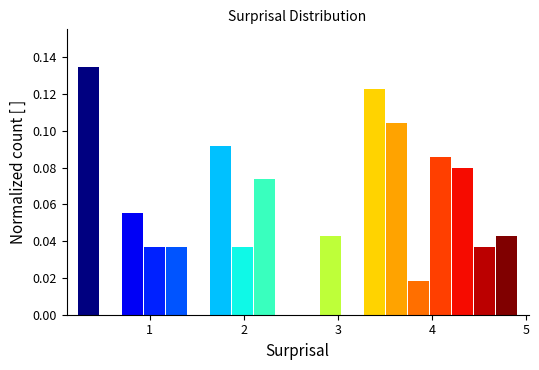

Read against the x-axis, roughly where is the centre of the tallest bar?

0.4